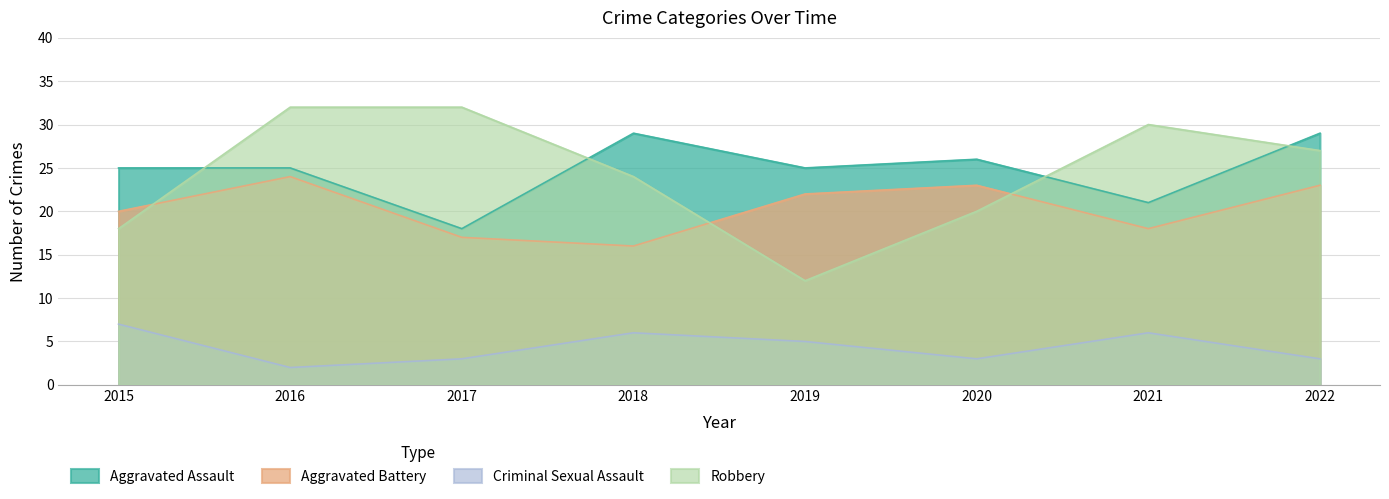

Reading left to right, extract all data points from this chart.

Aggravated Assault: 25	25	18	29	25	26	21	29
Aggravated Battery: 20	24	17	16	22	23	18	23
Criminal Sexual Assault: 7	2	3	6	5	3	6	3
Robbery: 18	32	32	24	12	20	30	27